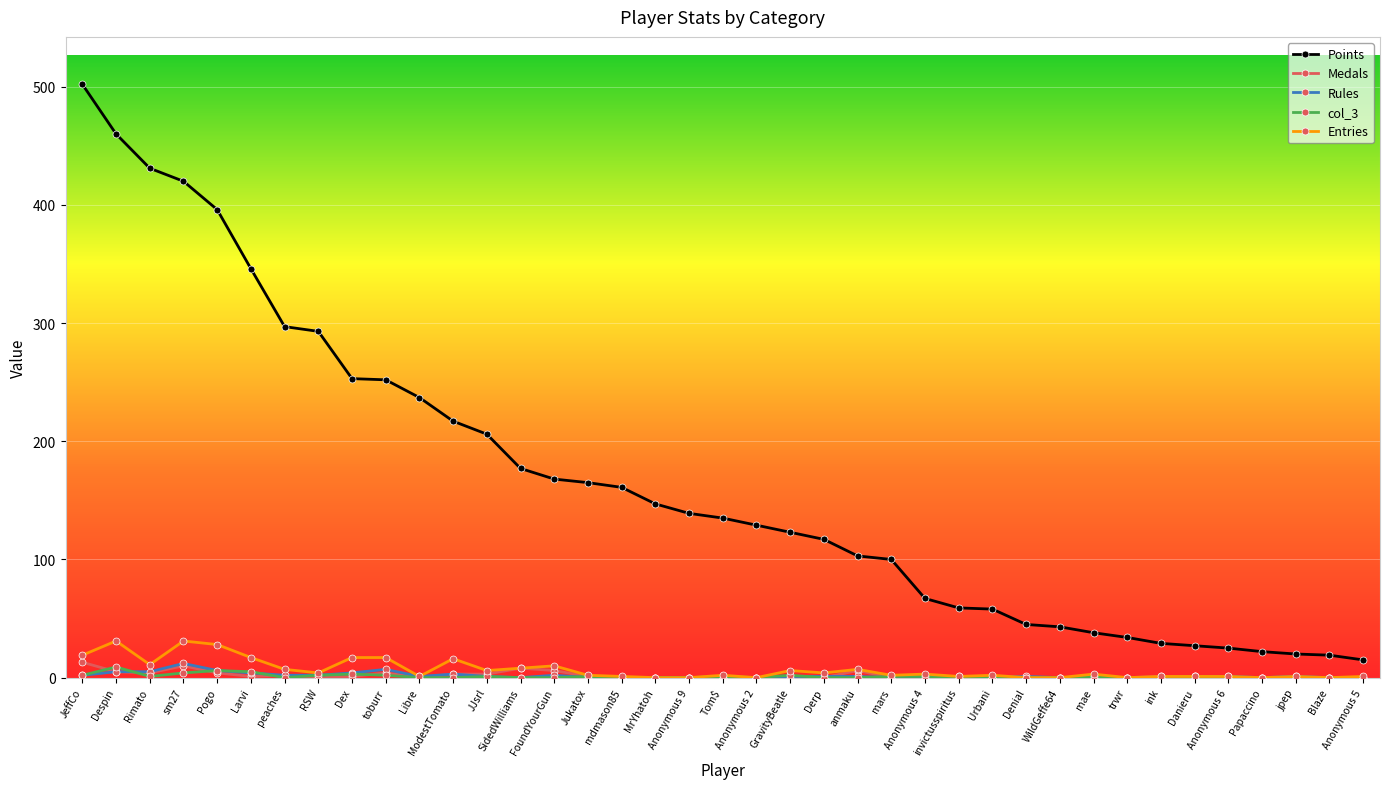

What is the label of the 3rd point from the right?

jpep